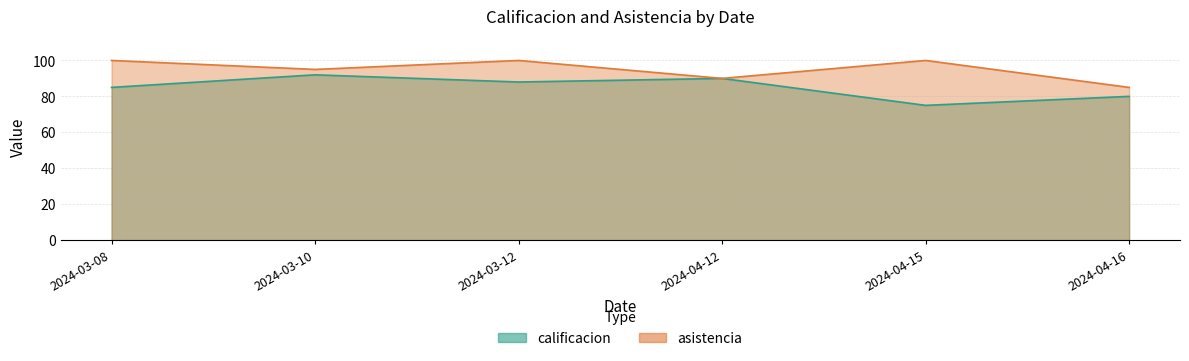

True or false: asistencia and calificacion intersect in this chart.

False